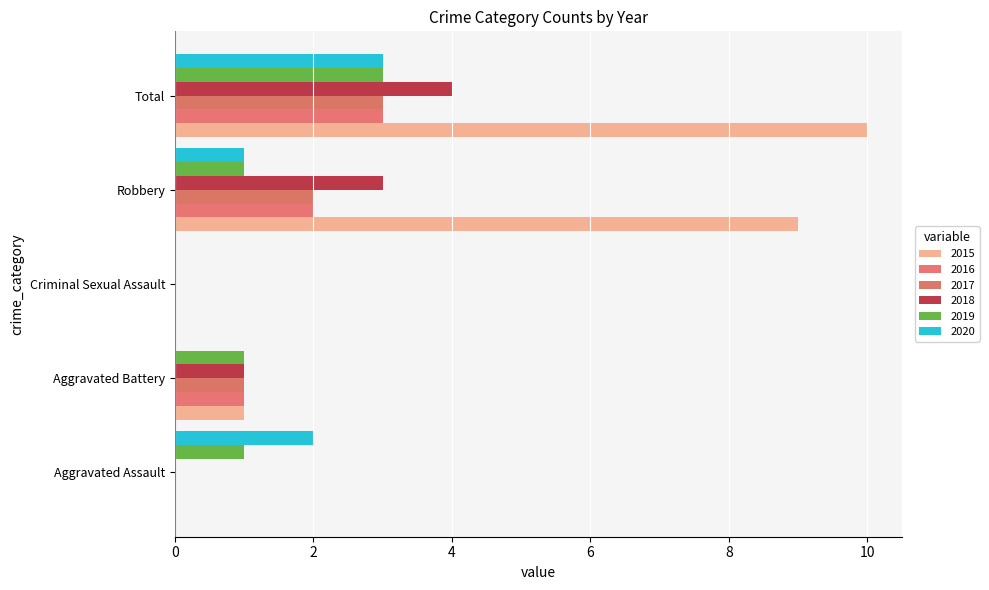

At which category is the sum across all series the highest?

Total